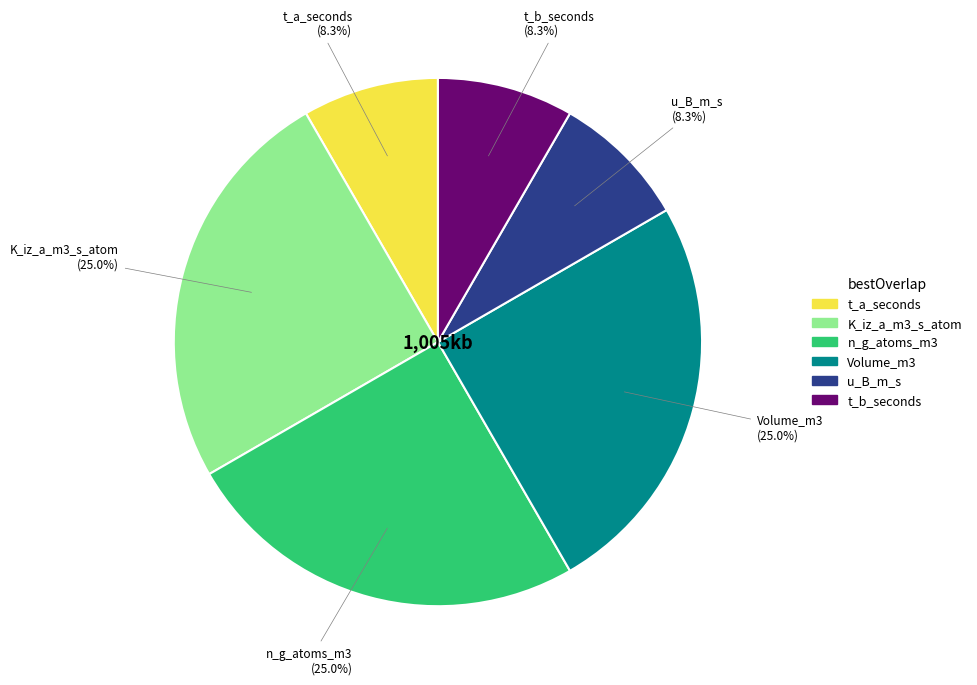

How many segments does this pie chart have?

6